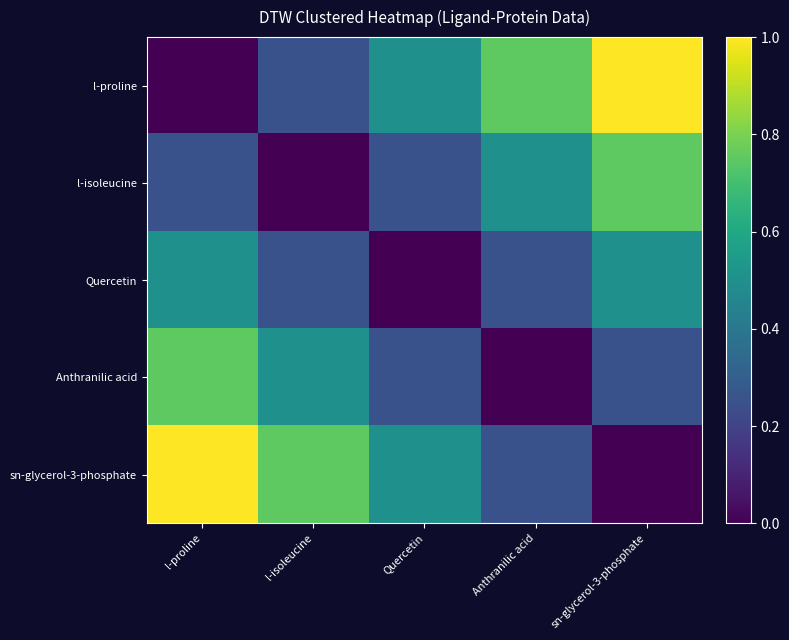

How many series are shown in this chart?

5